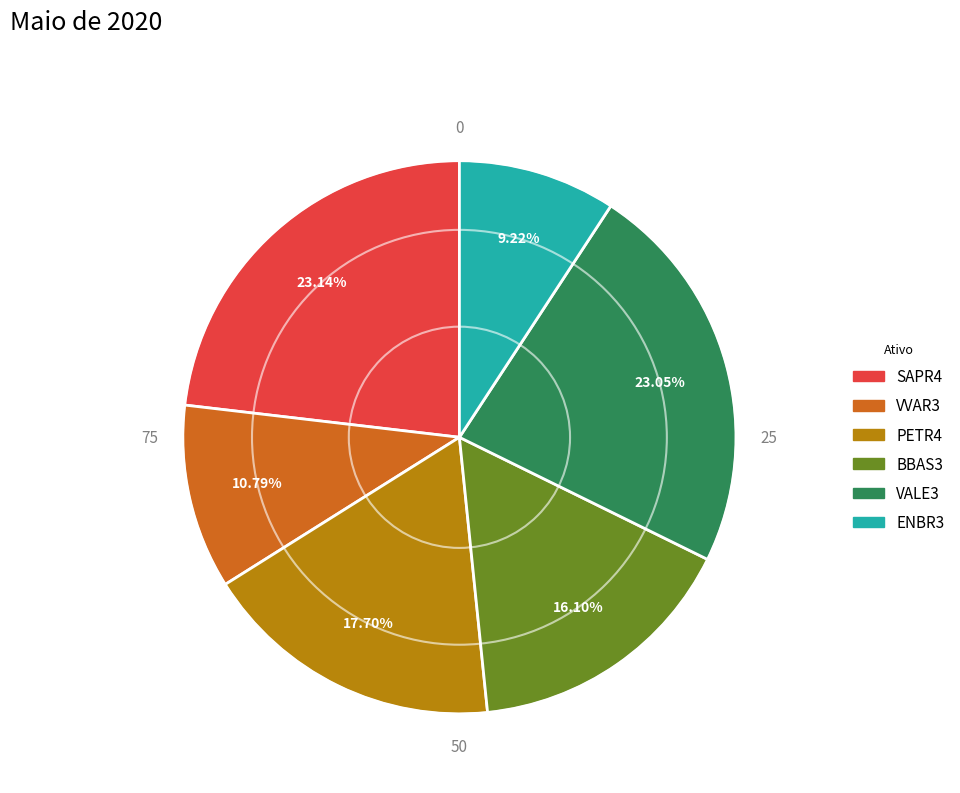

Does SAPR4 account for over 50% of the chart?

No